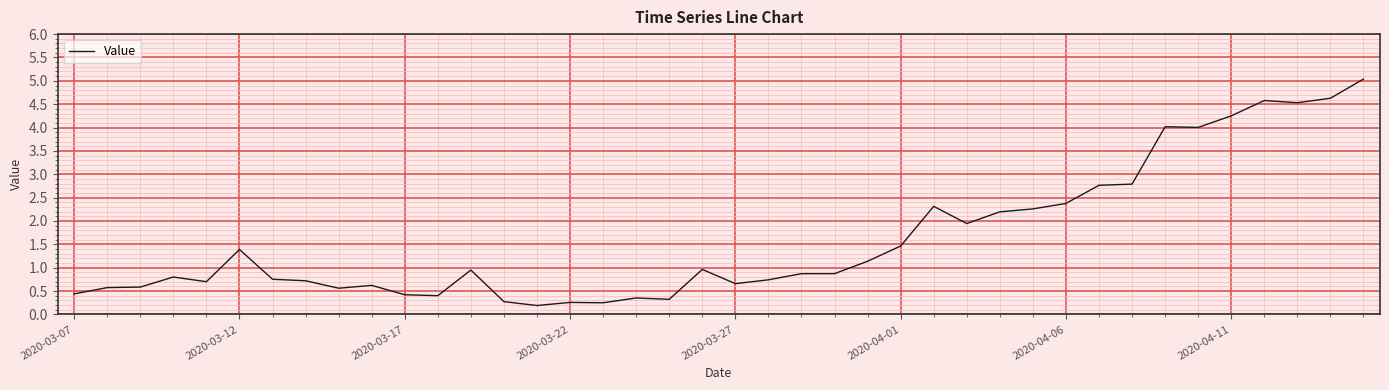

What is the maximum value shown in the chart?

5.0